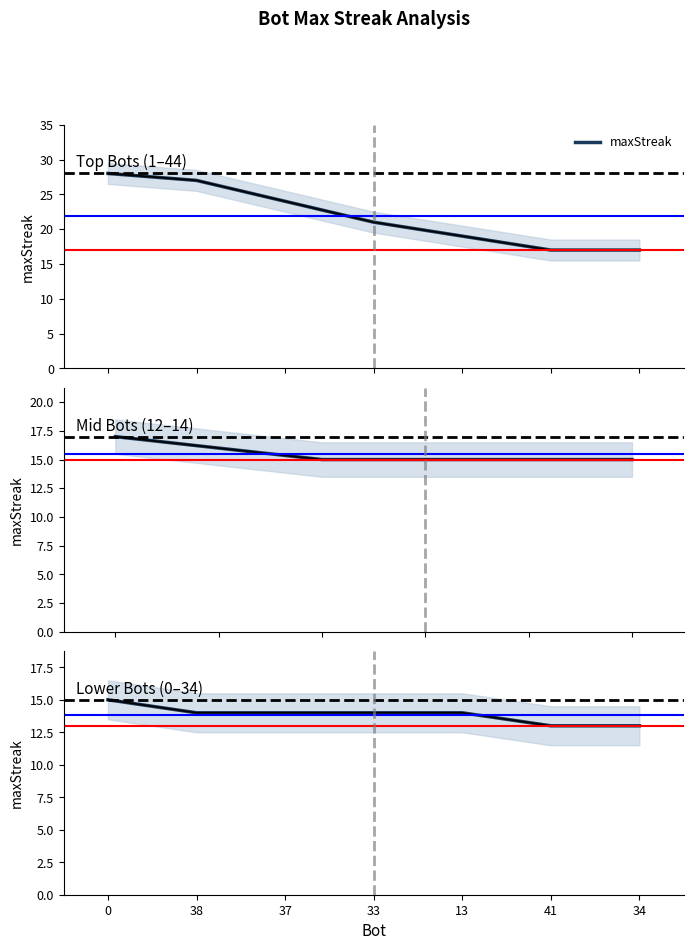

The chart shows a value of 13 at 41. True or false?

True